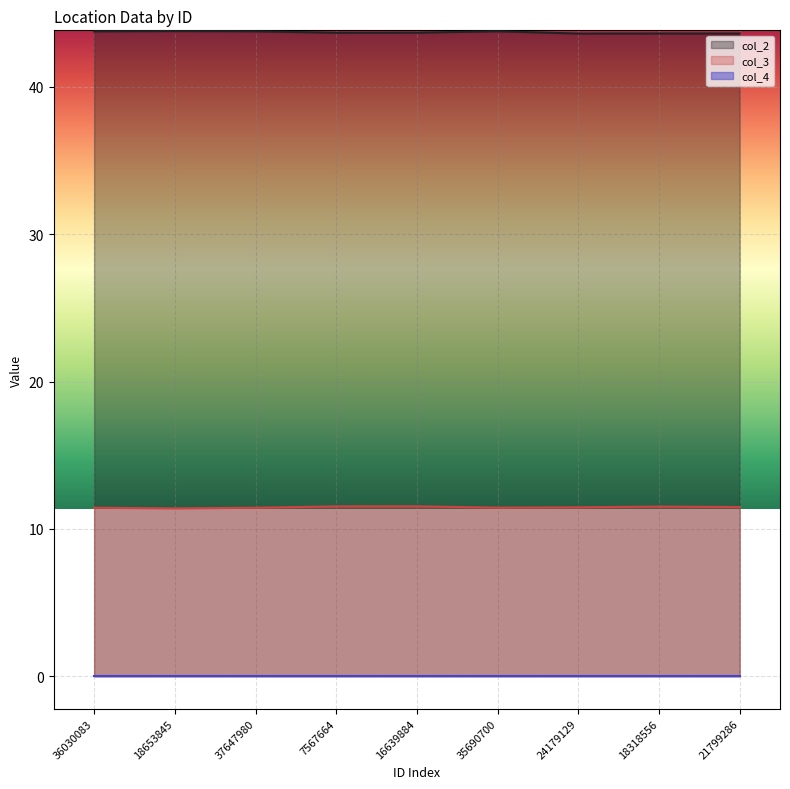

What position from the right is 7567664?

6